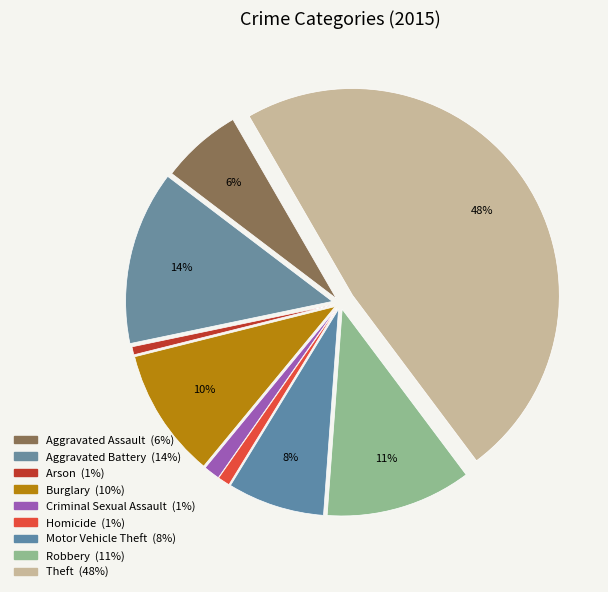

To the nearest percent, what is the average slice percentage?

11%